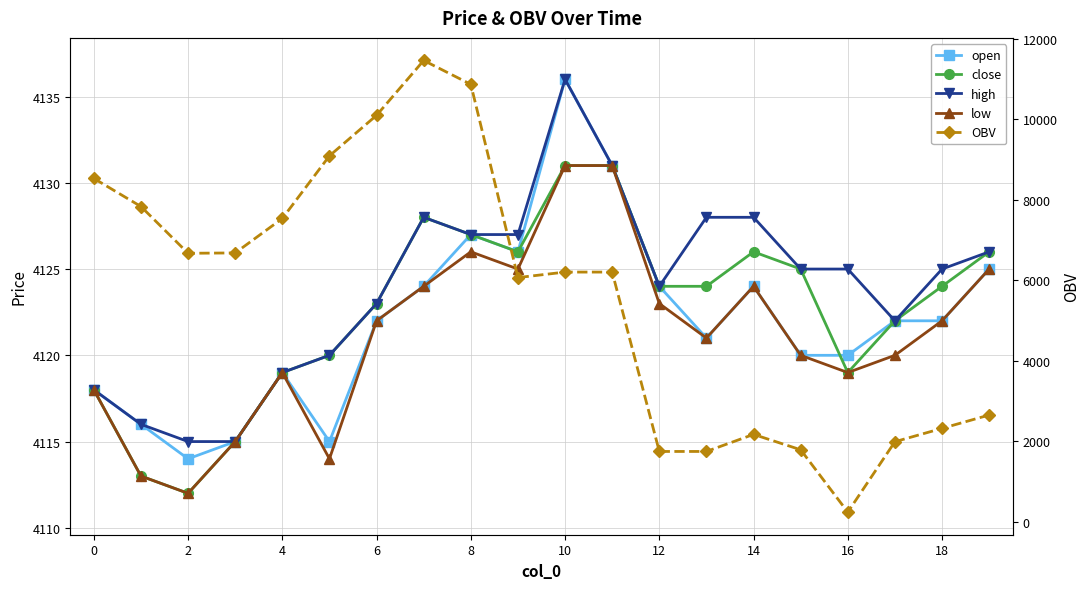

The value of low at 4 is 5515.9. True or false?

False